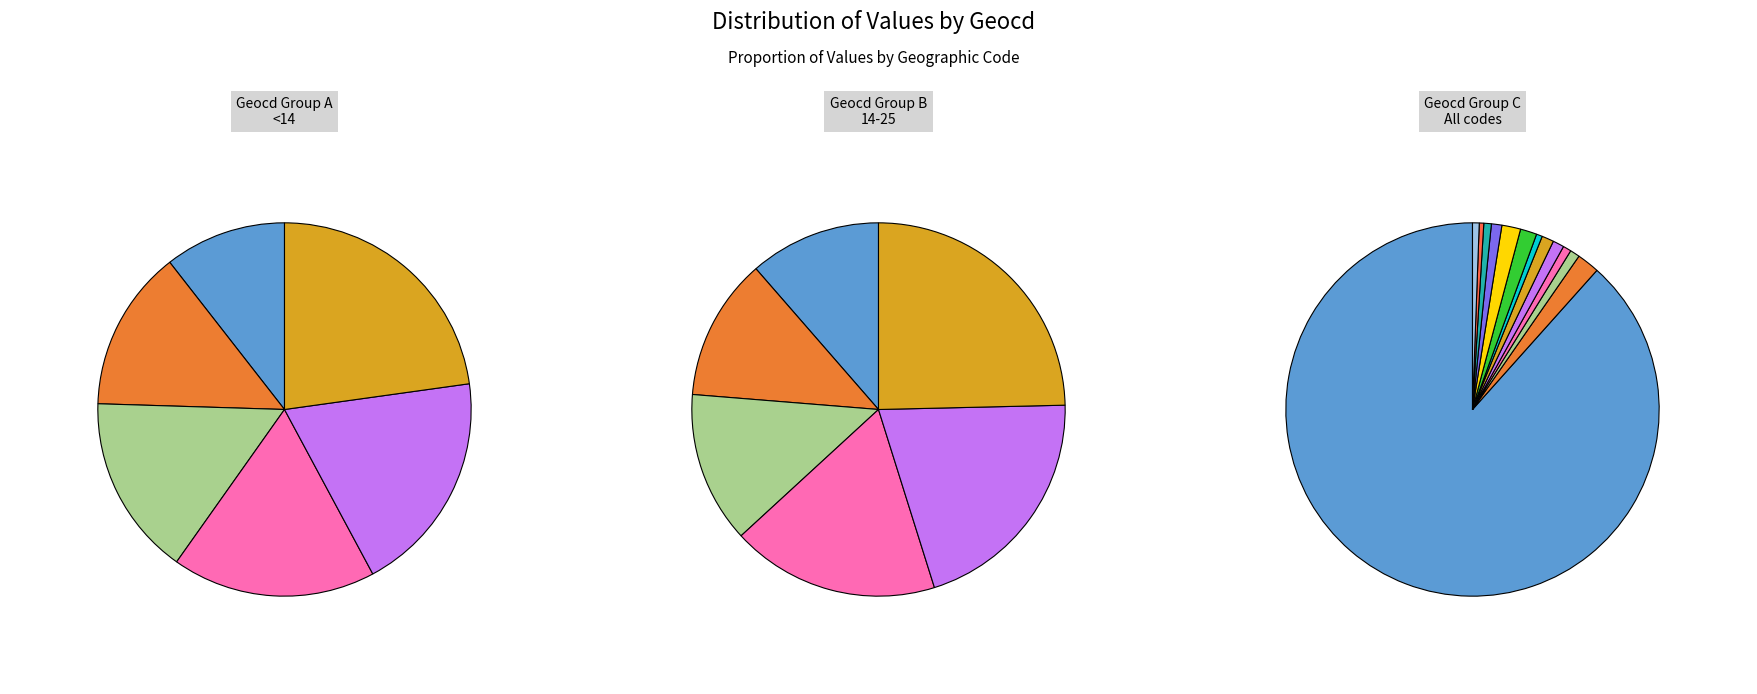

How many slices are in this pie chart?

13